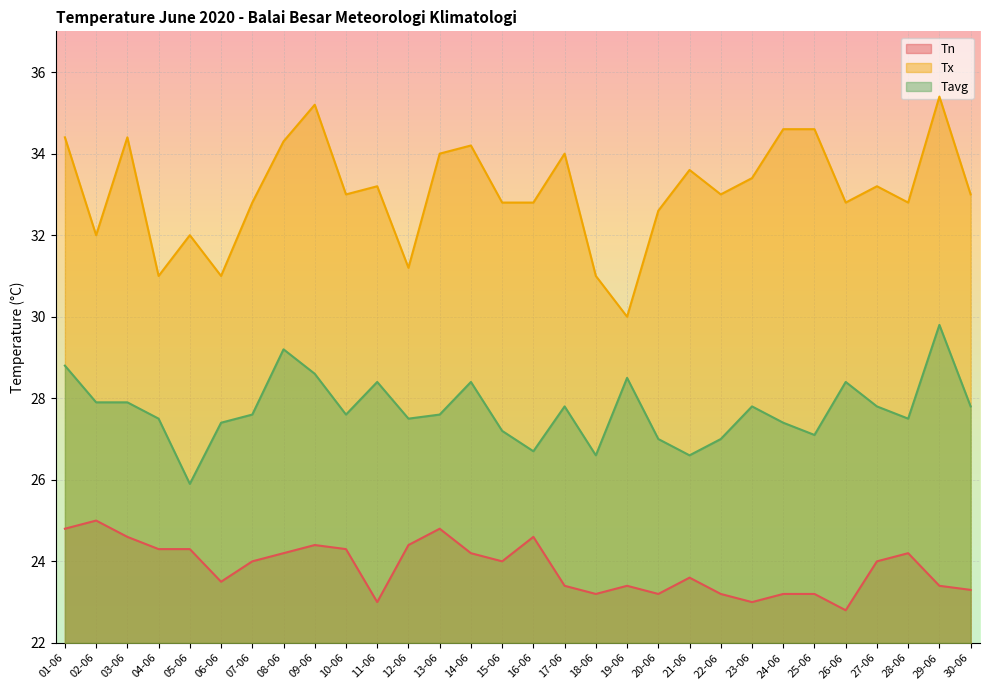

Rank the series at 01-06 from lowest to highest value.

Tn, Tavg, Tx